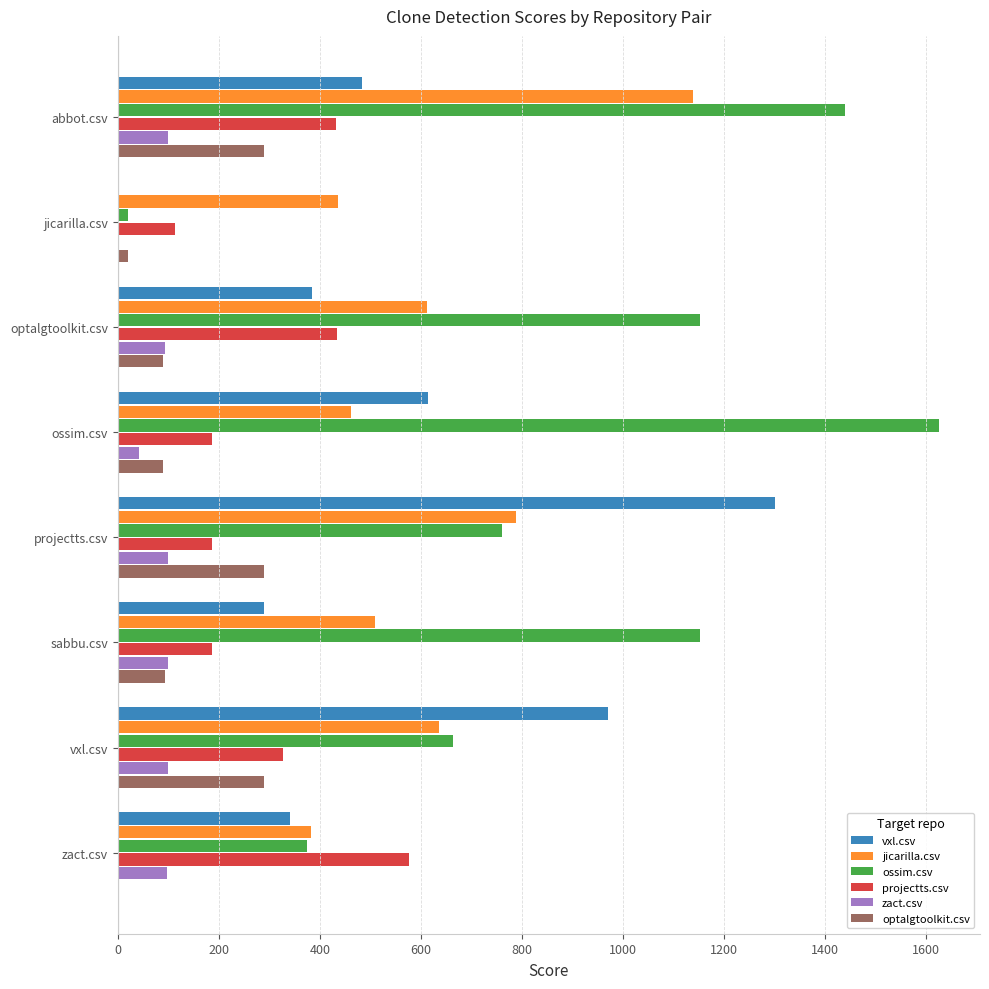

What is the sum of the ossim.csv values at projectts.csv and zact.csv?

1134.0